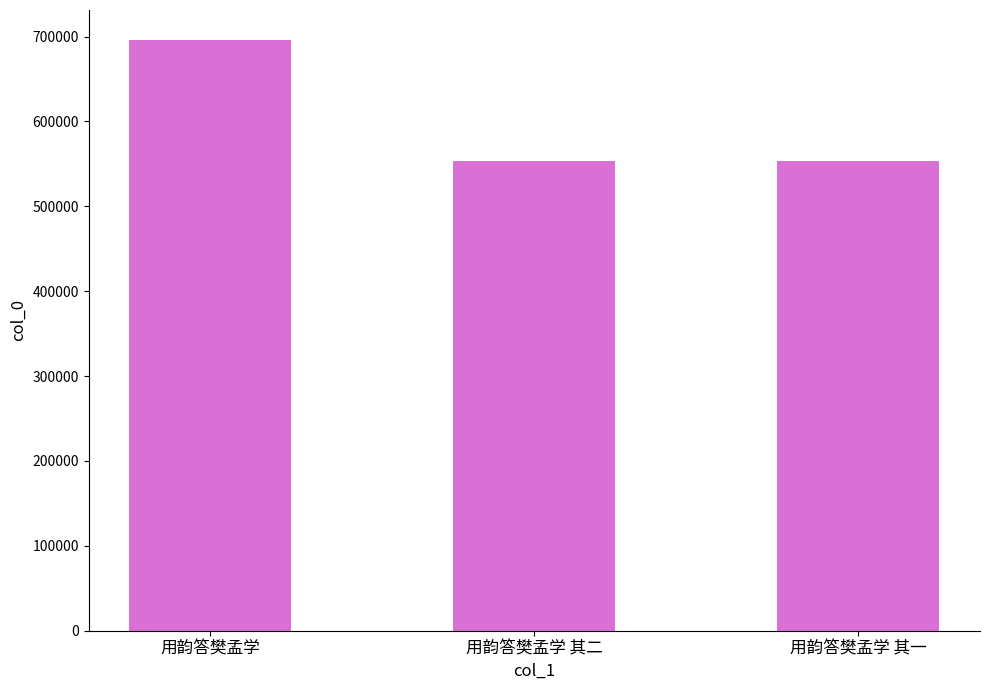

What is the change in value from 用韵答樊孟学 其二 to 用韵答樊孟学 其一?

-1